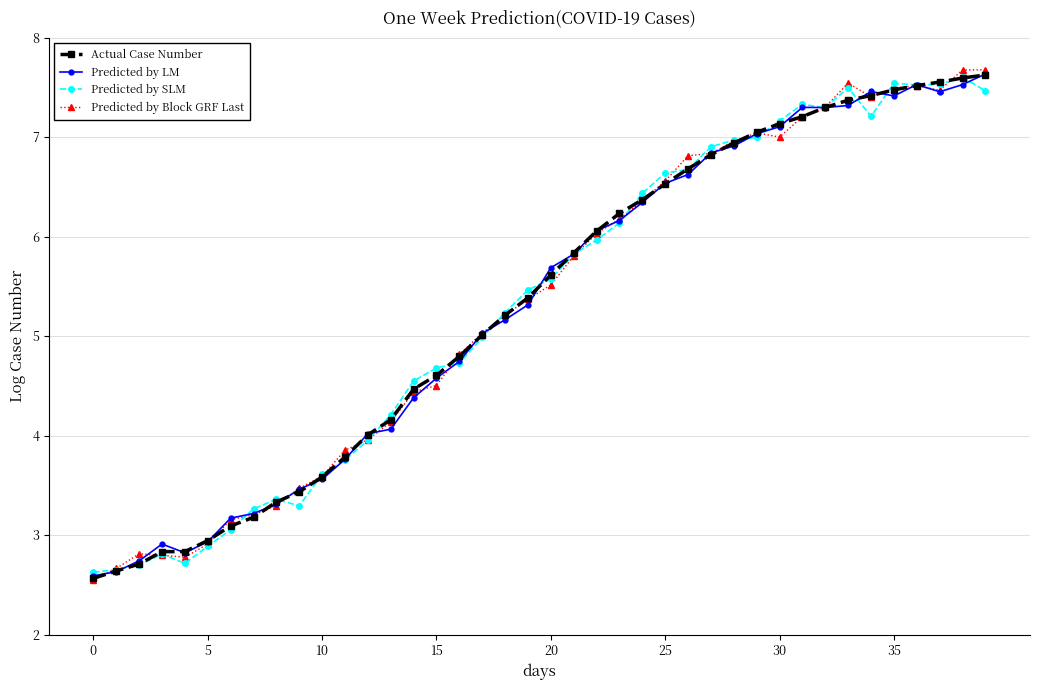

Which series ends up on top after the final intersection of Predicted by SLM and Actual Case Number?

Actual Case Number